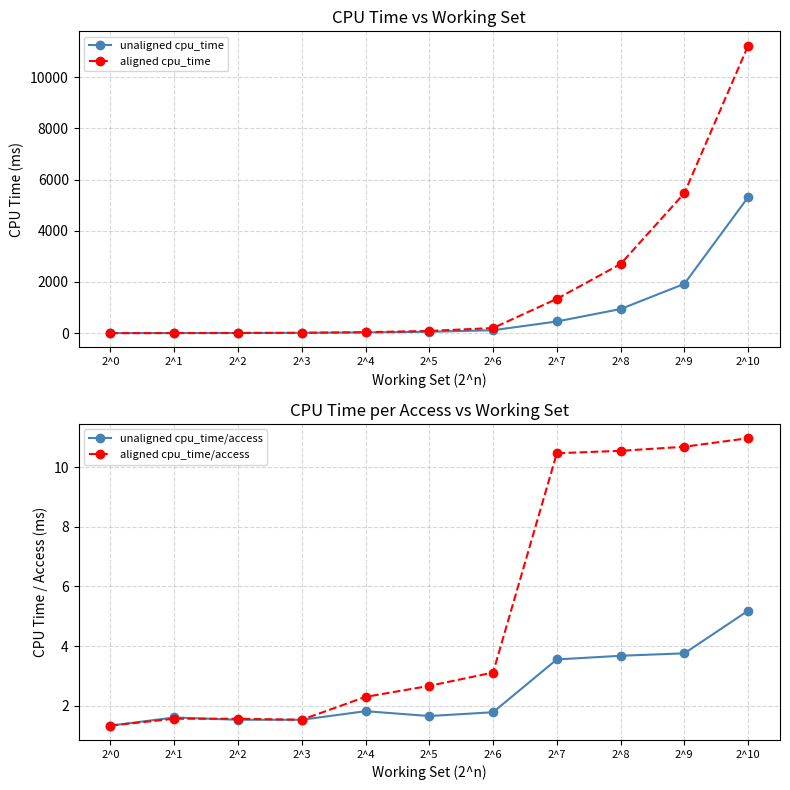

What is the value of the unaligned cpu_time point at the 1st from the left?

1.3